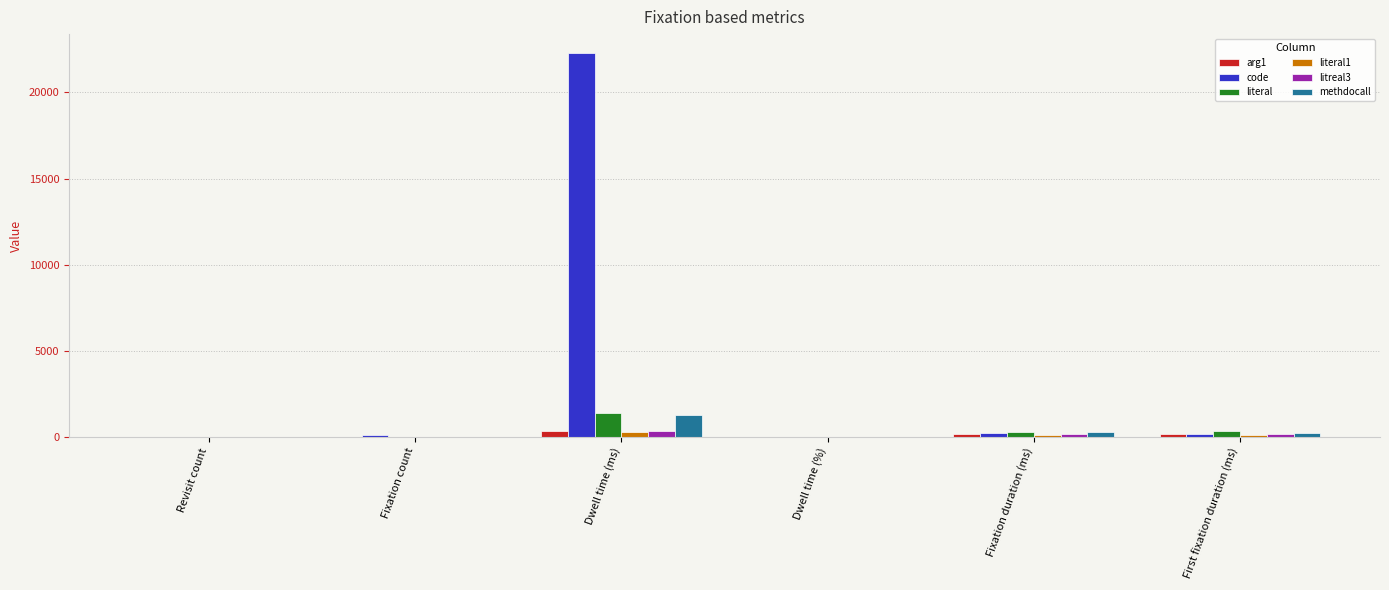

At which category is the sum across all series the highest?

Dwell time (ms)